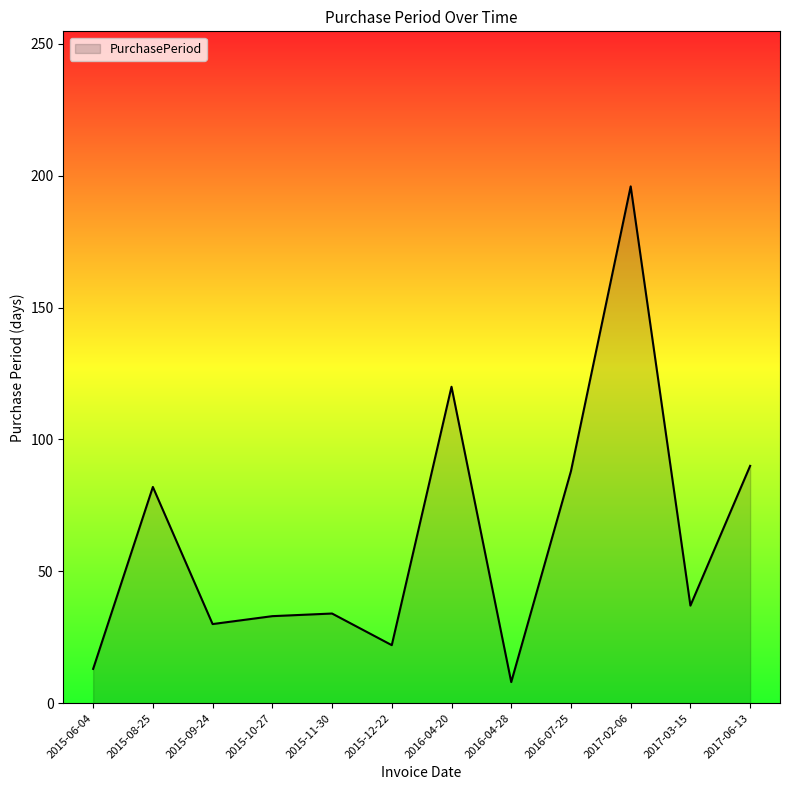

At which category does the data reach its first local peak?

2015-08-25